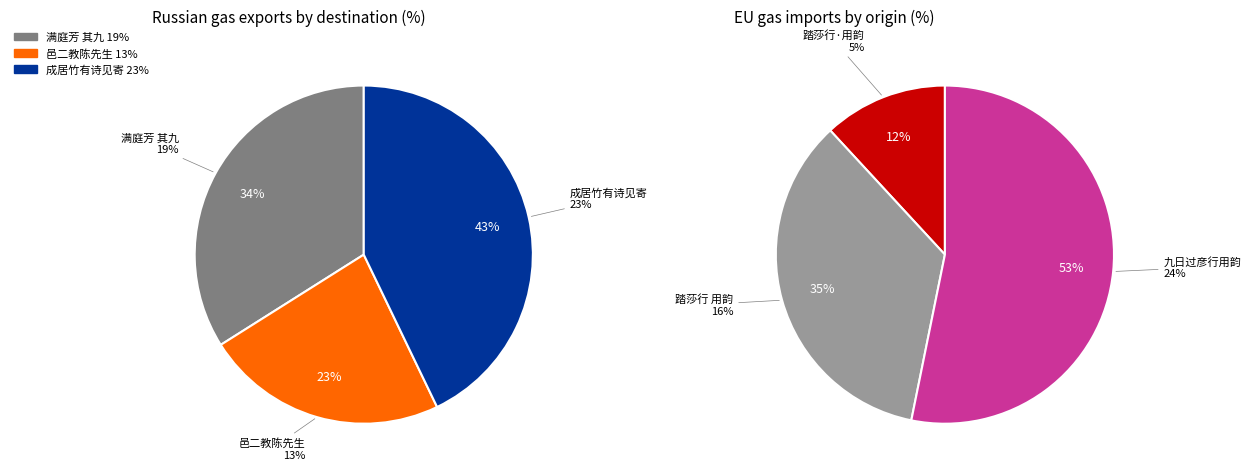

What is the ratio of the value at 踏莎行 用韵 to the value at 九日过彦行用韵一首?

0.7